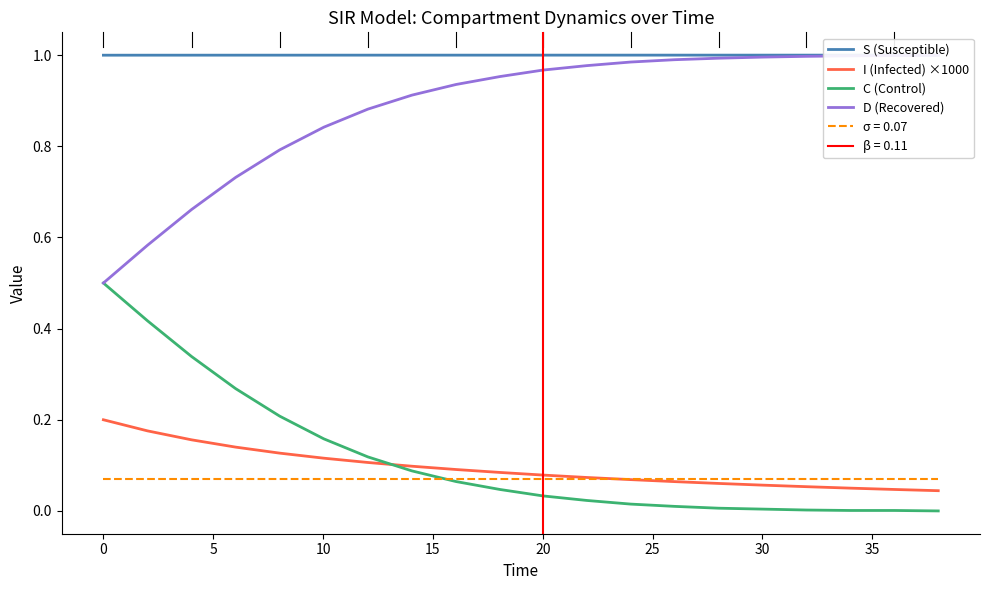

Between 15 and −5, which is larger?

15